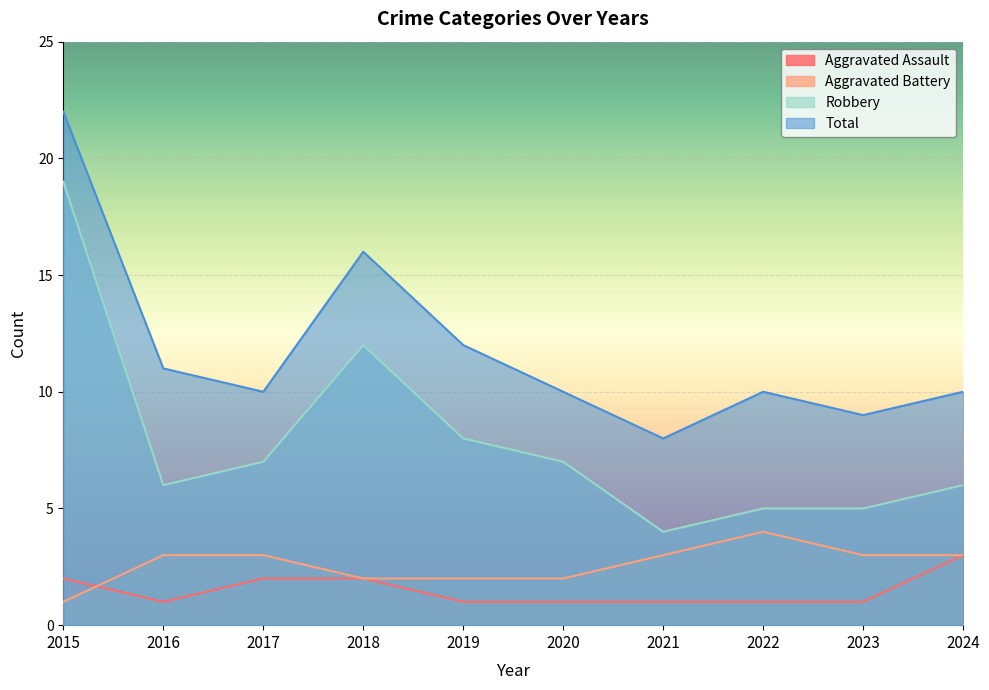

What is the value of the Aggravated Battery point at the 7th from the left?

3